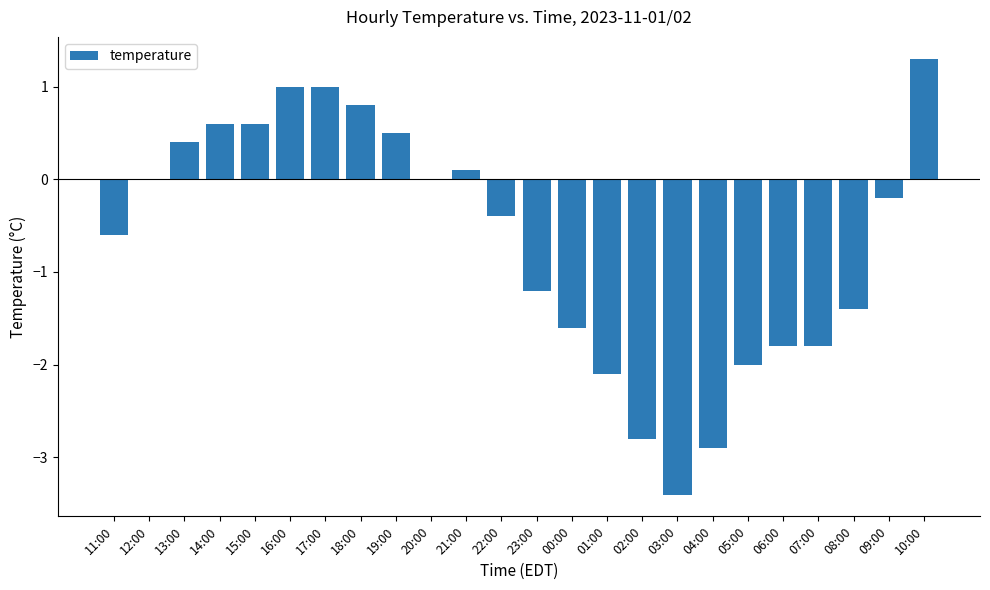

The chart shows a value of -1.8 at 06:00. True or false?

True